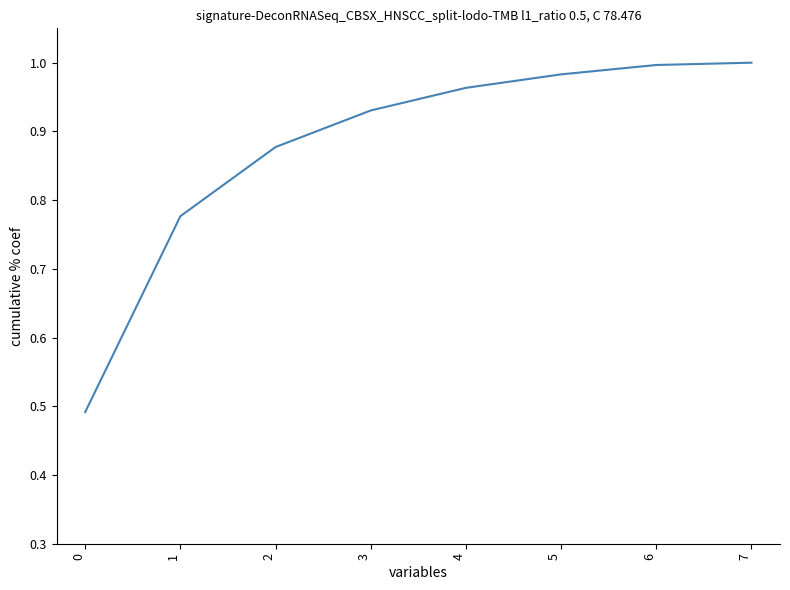

Is it true that the value at 7 is 1.7?

False